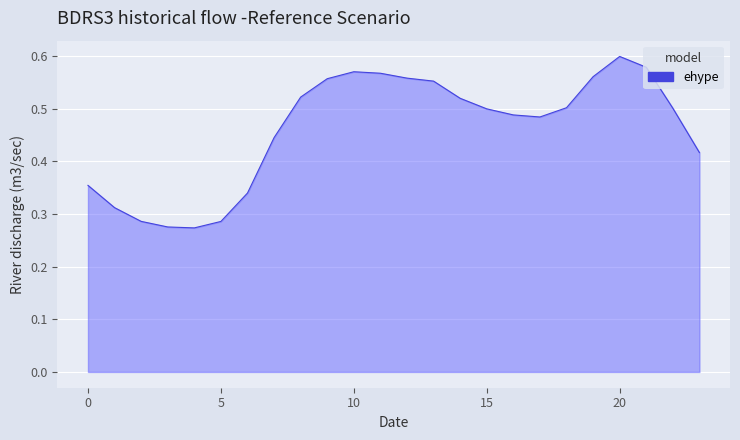

Reading left to right, what are all the values shown in this chart?

0.4	0.3	0.3	0.3	0.3	0.3	0.3	0.4	0.5	0.6	0.6	0.6	0.6	0.6	0.5	0.5	0.5	0.5	0.5	0.6	0.6	0.6	0.5	0.4